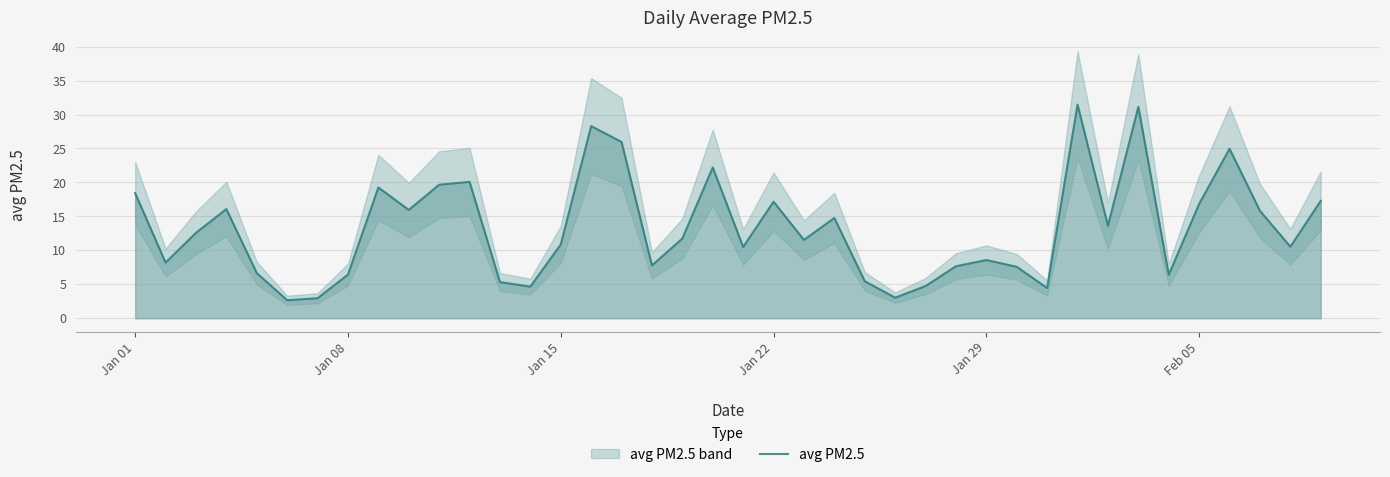

How many lines are shown in the chart?

1